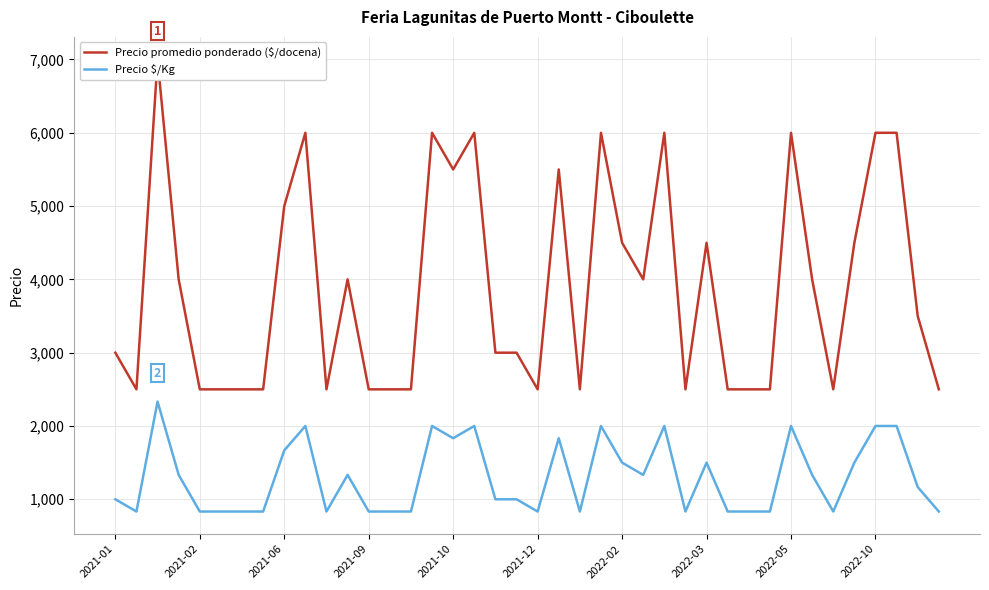

True or false: Precio $/Kg has a value of 658 at 18.

False